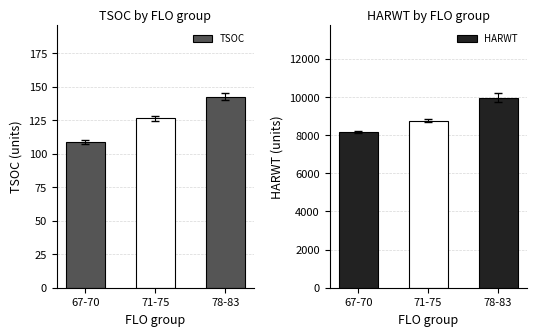

Reading left to right, transcribe all the data shown in this chart.

TSOC: 108.5	126.2	142.5
HARWT: 8181.2	8759.8	9964.7